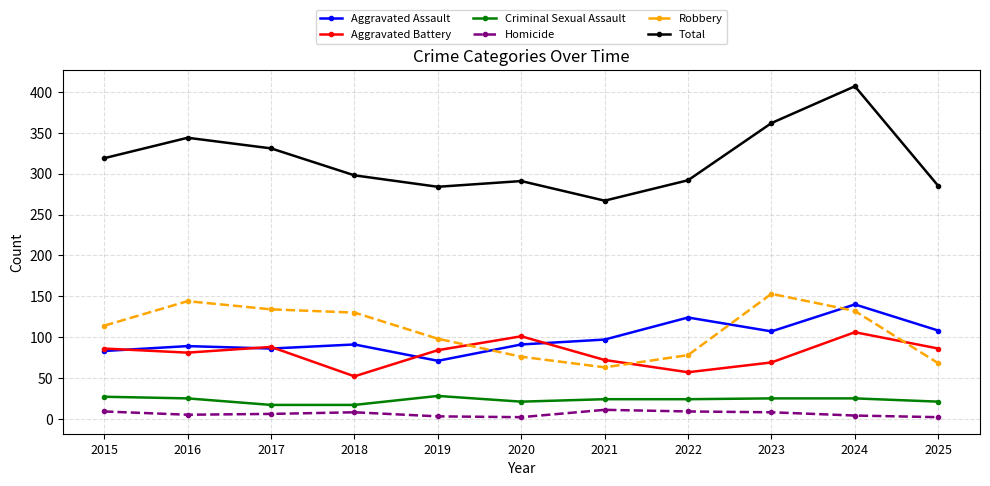

In Total, how many points are lower than both neighbors (excluding endpoints)?

2